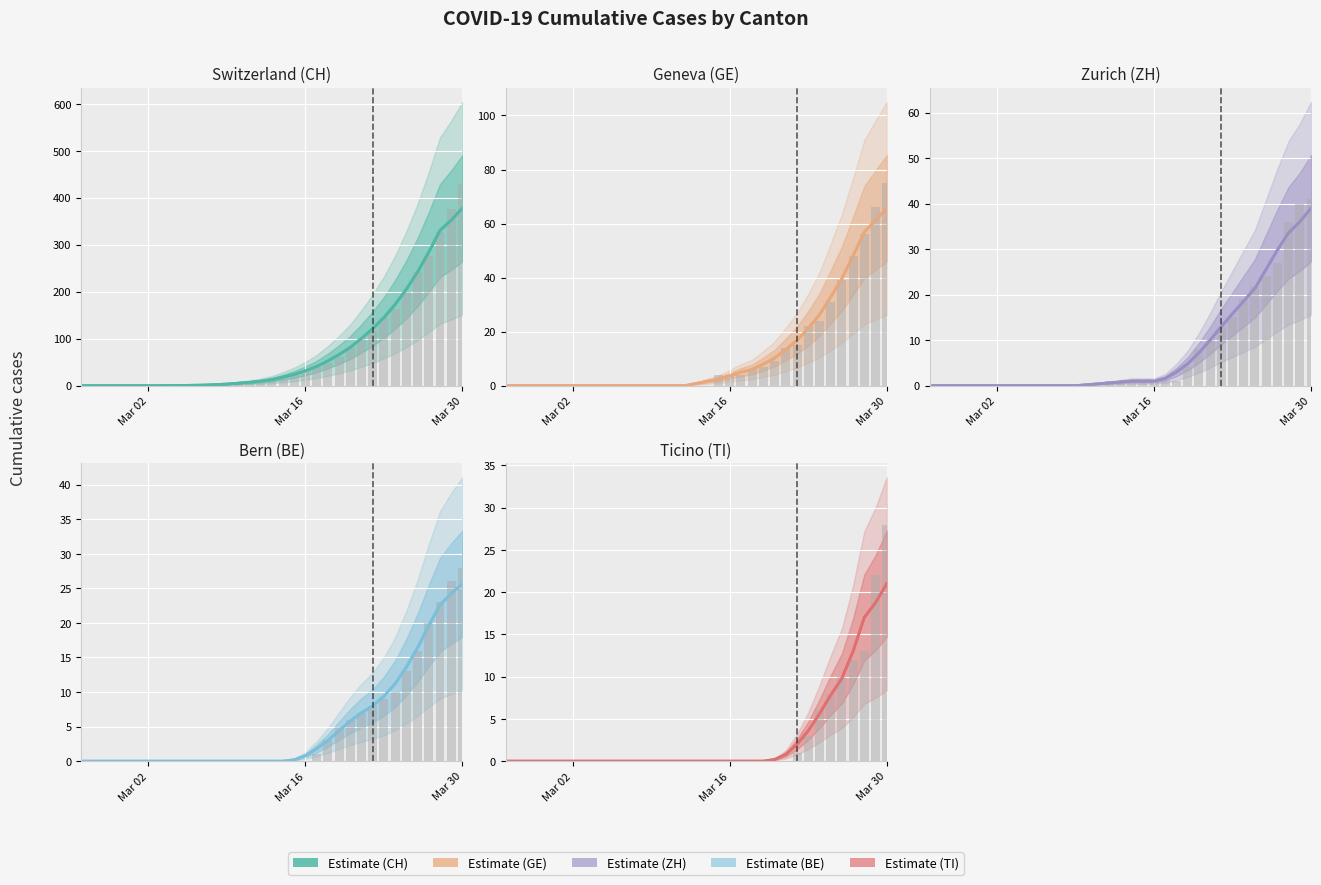

How many bars are there in each group?

5